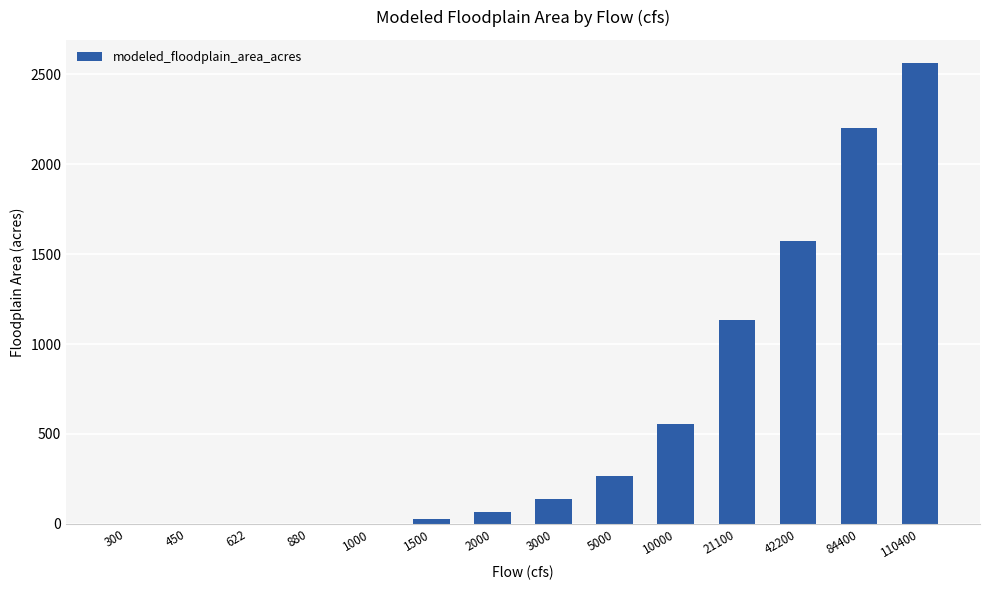

What is the maximum value shown in the chart?

2561.9